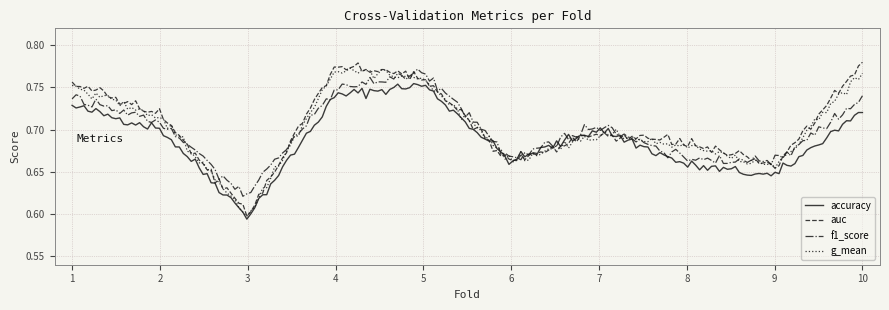

Which series has the largest range (max minus min)?

auc